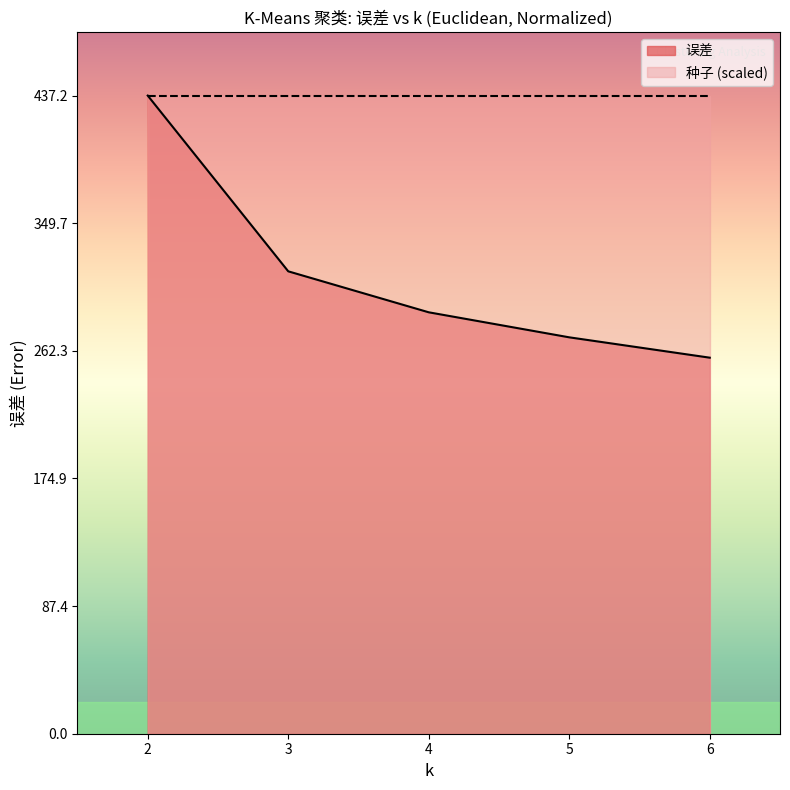

What is the change in value from 3 to 5?

-45.2